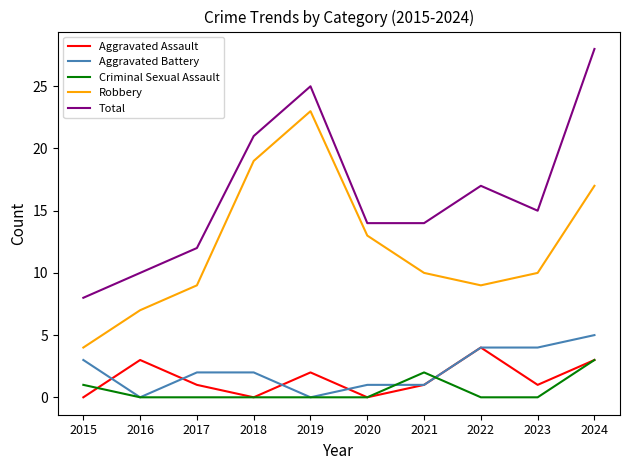

At 2017, list the series in order from smallest to largest.

Criminal Sexual Assault, Aggravated Assault, Aggravated Battery, Robbery, Total